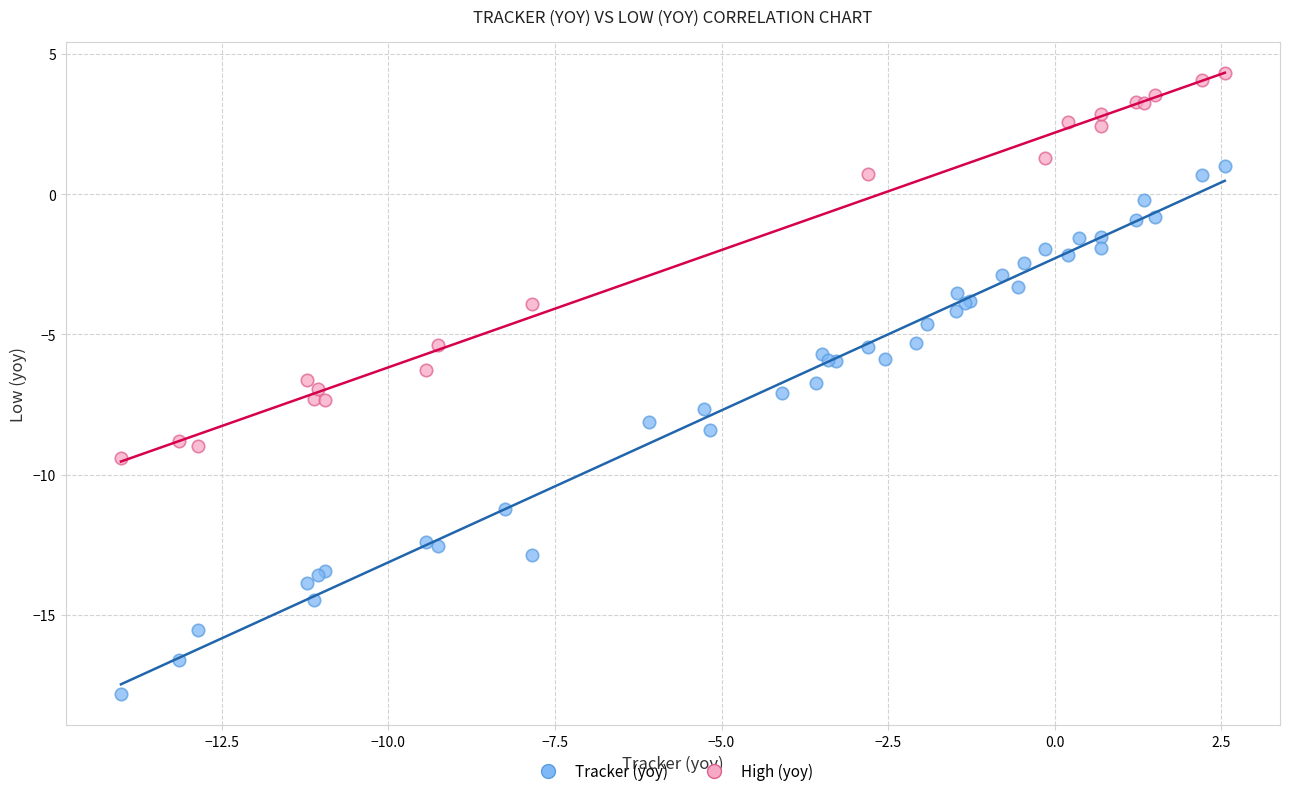

Which series contains the lowest Y value?

Tracker (yoy)